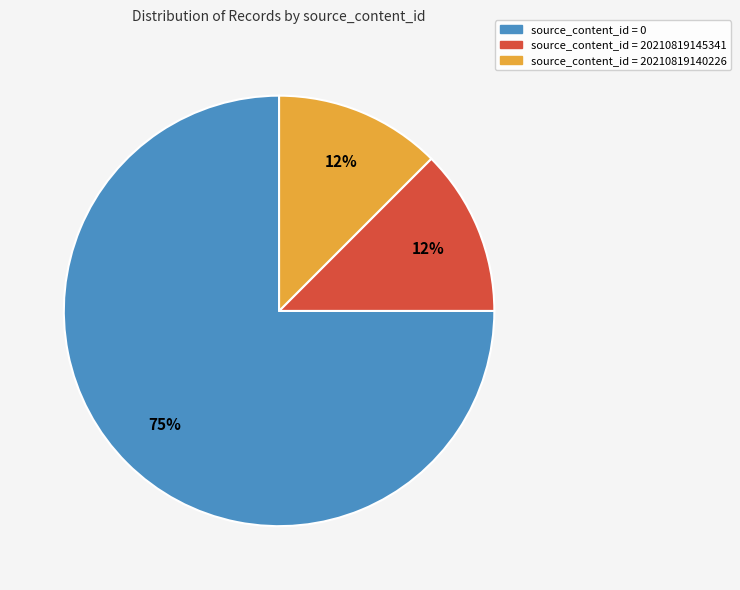

Is there any slice that represents more than half of the pie?

Yes